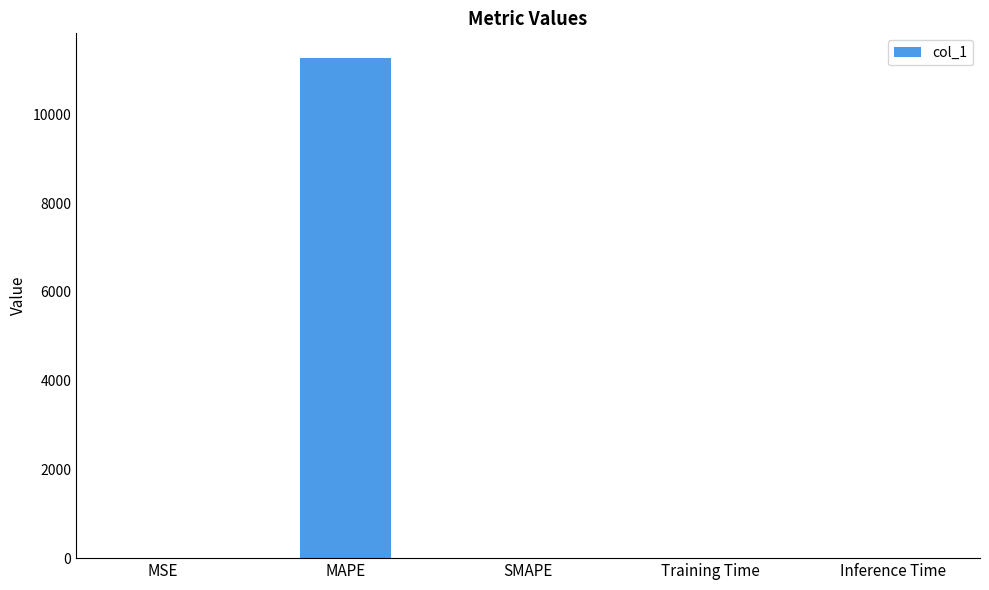

Which label corresponds to the largest value in the chart?

MAPE